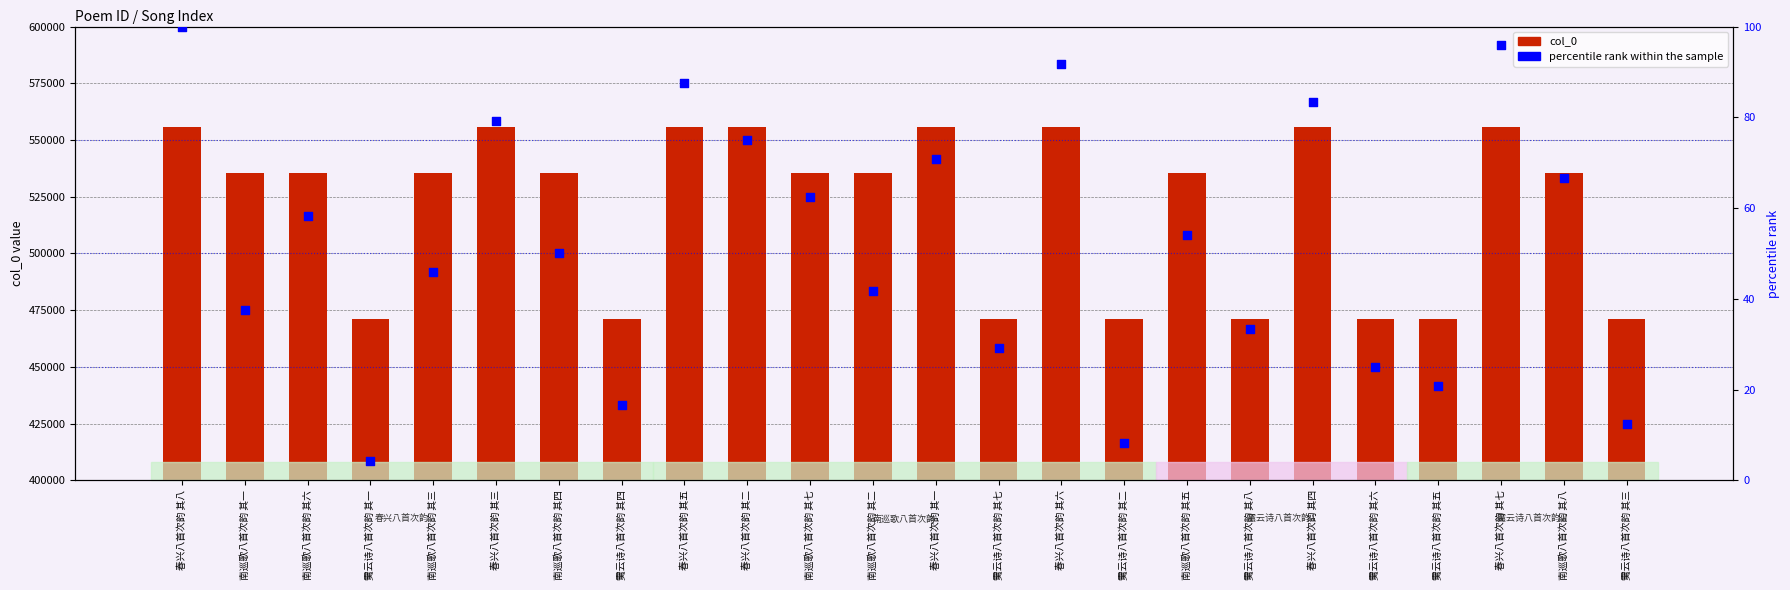

What is the total value across all series at 䨑云诗八首次韵 其一?

471041.2